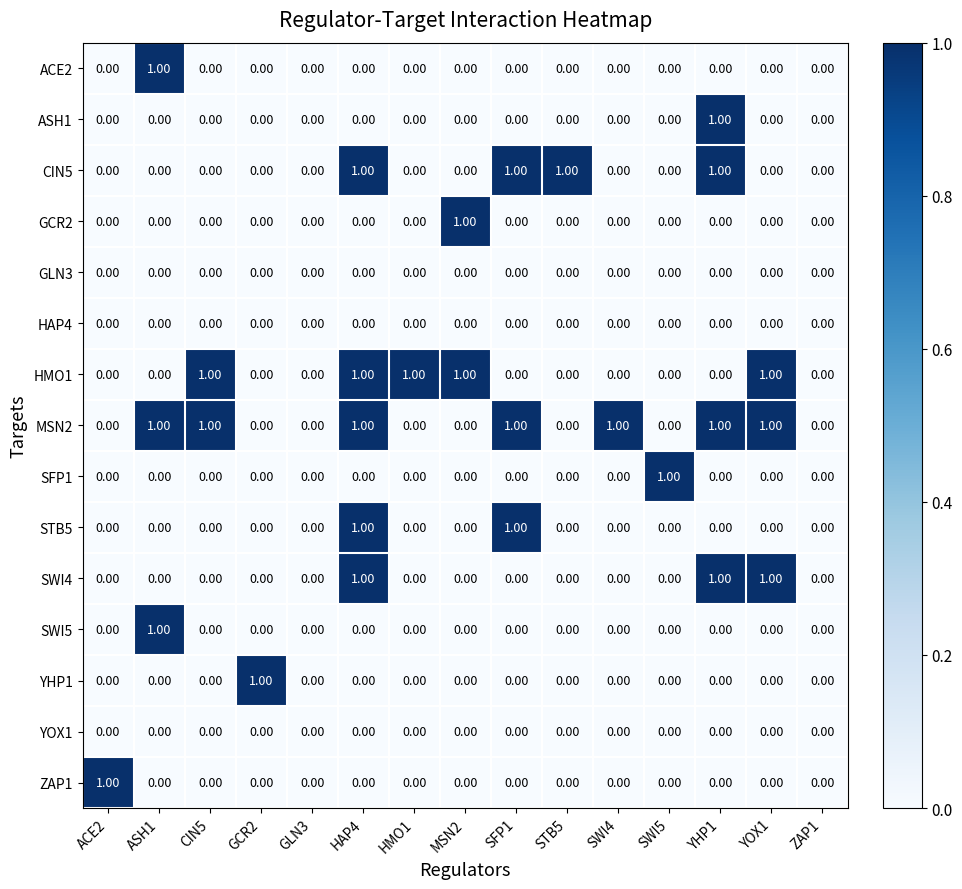

At which category is the sum across all series the highest?

HAP4